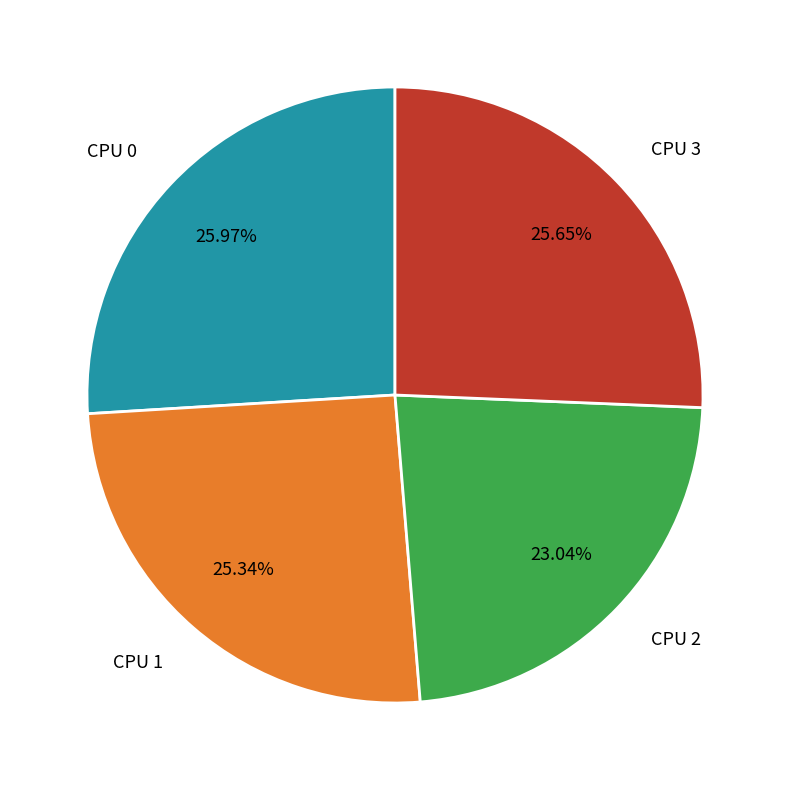

What percentage is the CPU 0 slice, to the nearest percent?

26%